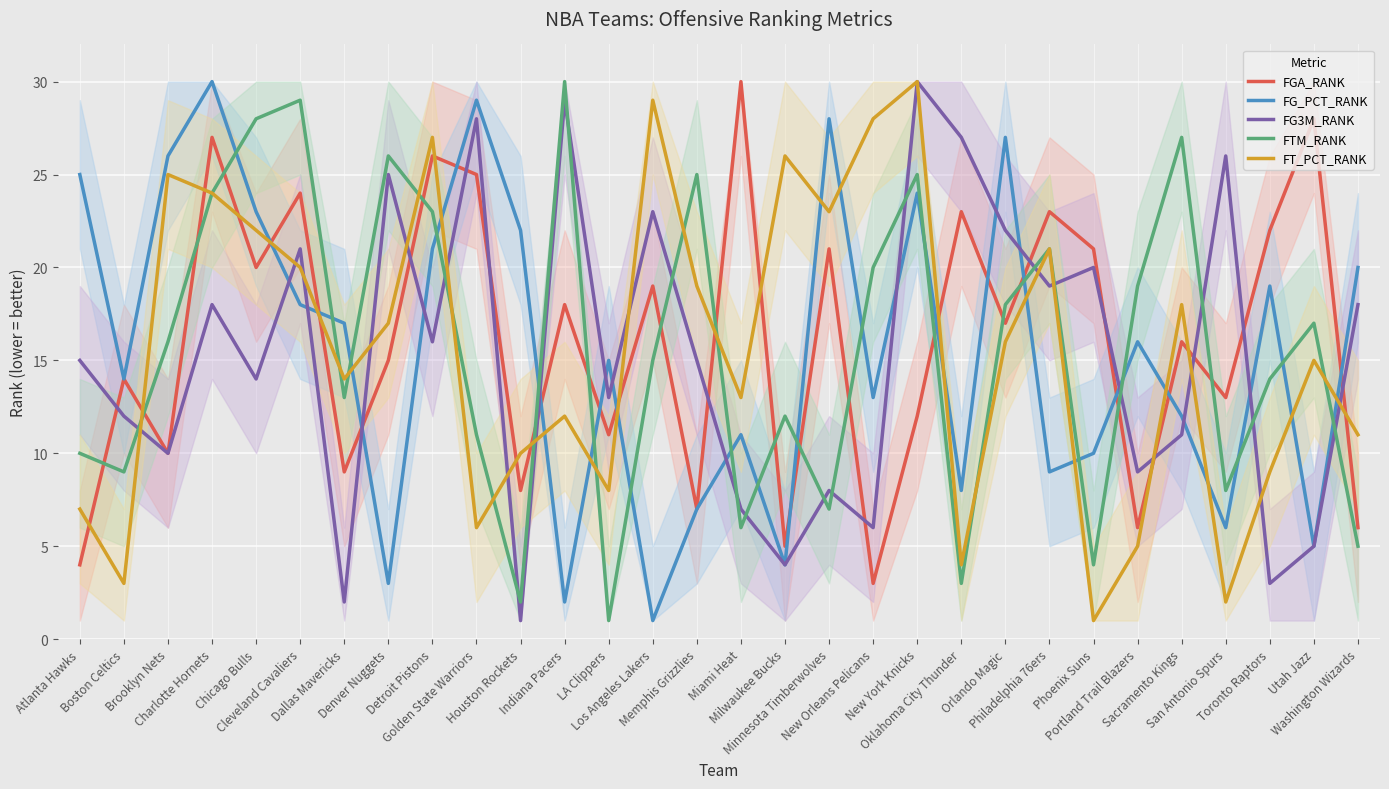

The value of FT_PCT_RANK at Atlanta Hawks is 12. True or false?

False